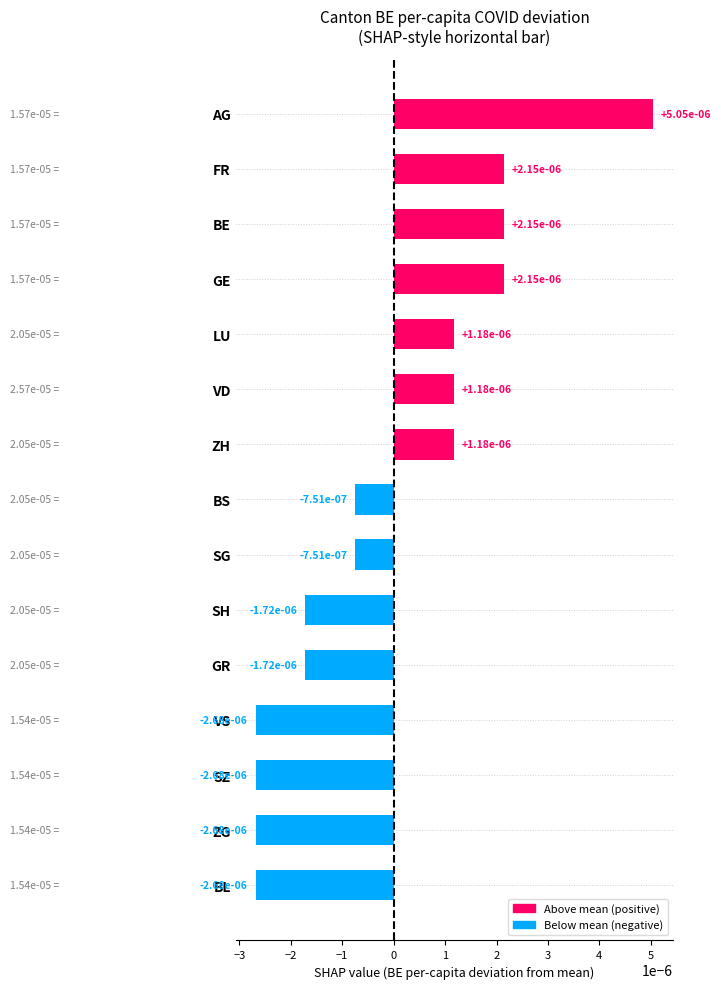

What is the label of the 12th bar from the bottom?

GE